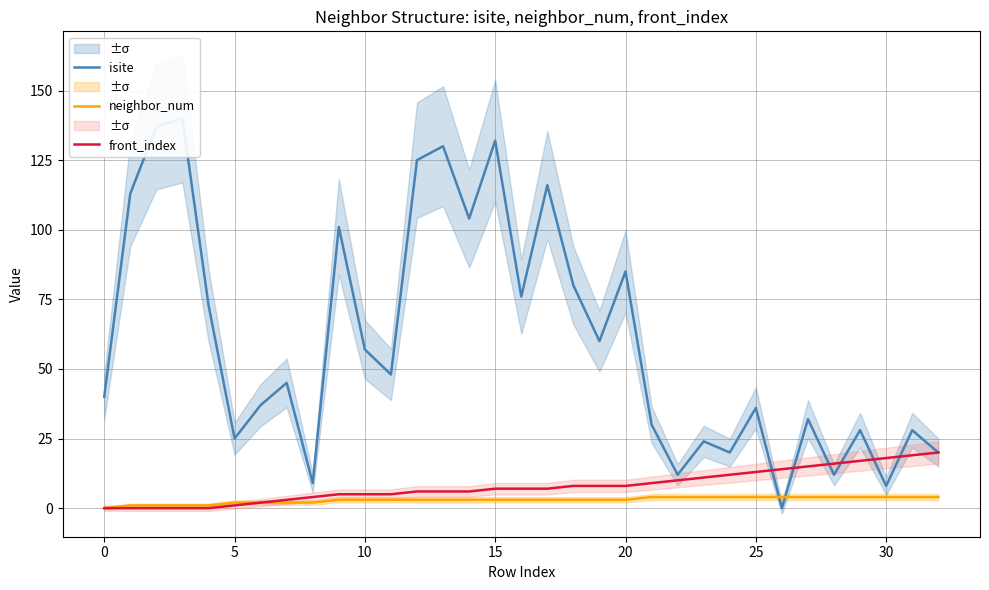

True or false: front_index and neighbor_num cross at least once.

False